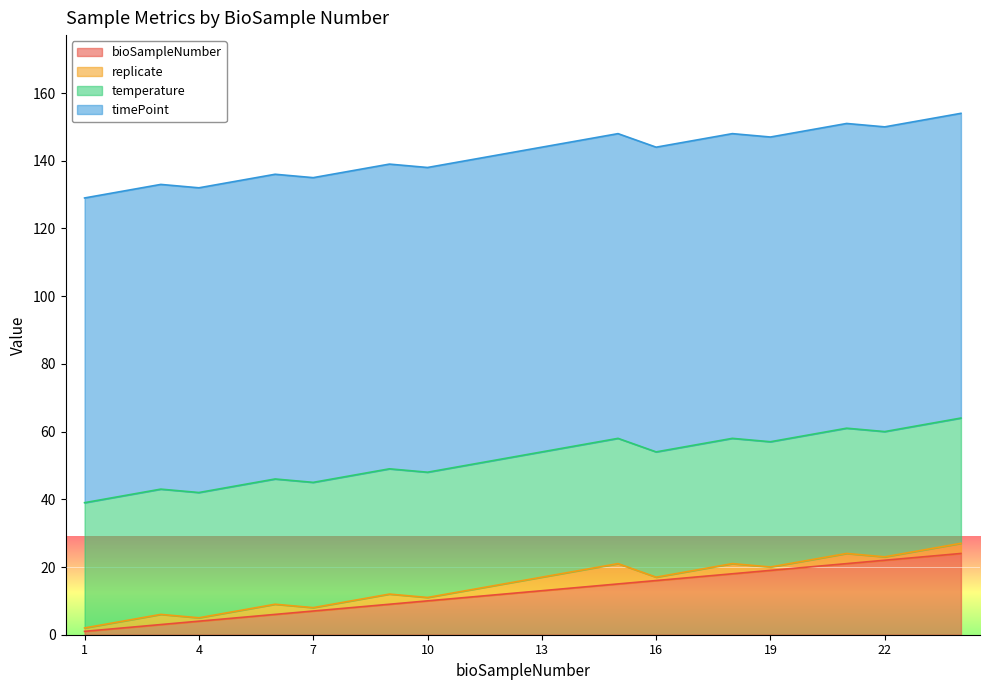

What is the highest value of the bioSampleNumber series?

24